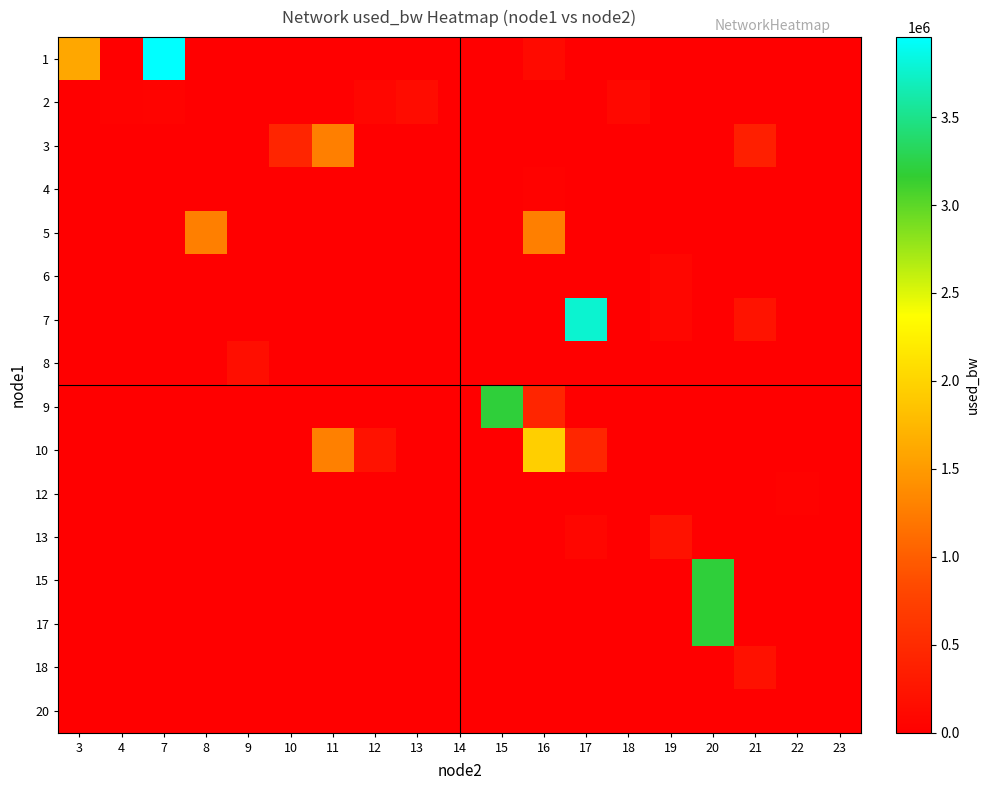

Reading left to right, extract all data points from this chart.

row_0: 1605729.9	0.0	3955103.6	0.0	0.0	0.0	0.0	0.0	0.0	0.0	0.0	122301.5	0.0	0.0	0.0	0.0	0.0	0.0	0.0
row_1: 0.0	36935.3	40489.2	0.0	0.0	0.0	0.0	81976.8	149576.3	0.0	0.0	0.0	0.0	95024.6	0.0	0.0	0.0	0.0	190.9
row_2: 0.0	0.0	0.0	0.0	0.0	429441.4	1272866.8	0.0	0.0	7305.6	0.0	0.0	0.0	0.0	0.0	0.0	357055.9	0.0	0.0
row_3: 0.0	0.0	0.0	0.0	0.0	0.0	0.0	0.0	0.0	0.0	0.0	36933.5	0.0	0.0	0.0	0.0	0.0	0.0	0.0
row_4: 0.0	0.0	0.0	1273396.4	0.0	0.0	0.0	0.0	0.0	0.0	0.0	1273269.7	0.0	0.0	0.0	0.0	0.0	0.0	0.0
row_5: 0.0	0.0	143.2	0.0	0.0	0.0	0.0	0.0	0.0	0.0	0.0	0.0	0.0	0.0	82001.3	0.0	0.0	0.0	0.0
row_6: 0.0	0.0	0.0	0.0	0.0	0.0	0.0	0.0	0.0	0.0	0.0	0.0	3772230.3	0.0	83158.0	0.0	225991.3	0.0	0.0
row_7: 0.0	0.0	0.0	0.0	170917.0	0.0	0.0	0.0	0.0	0.0	0.0	0.0	0.0	0.0	0.0	0.0	0.0	0.0	0.0
row_8: 0.0	0.0	0.0	0.0	0.0	0.0	0.0	0.0	0.0	0.0	3192645.9	428170.5	0.0	0.0	0.0	0.0	0.0	0.0	0.0
row_9: 0.0	0.0	0.0	0.0	0.0	0.0	1284786.1	223642.9	0.0	0.0	0.0	1957020.1	443582.5	0.0	0.0	0.0	0.0	0.0	0.0
row_10: 0.0	0.0	0.0	0.0	0.0	0.0	0.0	0.0	0.0	0.0	0.0	0.0	0.0	0.0	0.0	0.0	0.0	32189.3	0.0
row_11: 0.0	0.0	0.0	0.0	0.0	0.0	0.0	0.0	0.0	4934.1	0.0	0.0	84320.7	0.0	212434.1	0.0	0.0	0.0	0.0
row_12: 0.0	0.0	0.0	0.0	0.0	0.0	0.0	0.0	0.0	0.0	0.0	0.0	0.0	0.0	0.0	3195291.3	0.0	0.0	0.0
row_13: 0.0	0.0	0.0	0.0	0.0	0.0	0.0	0.0	0.0	0.0	0.0	0.0	0.0	0.0	0.0	3197498.1	0.0	0.0	143.2
row_14: 0.0	0.0	0.0	0.0	0.0	0.0	0.0	0.0	0.0	0.0	0.0	0.0	0.0	0.0	0.0	0.0	205268.8	0.0	0.0
row_15: 0.0	0.0	0.0	0.0	0.0	0.0	0.0	0.0	0.0	0.0	0.0	0.0	0.0	0.0	0.0	0.0	0.0	190.9	0.0